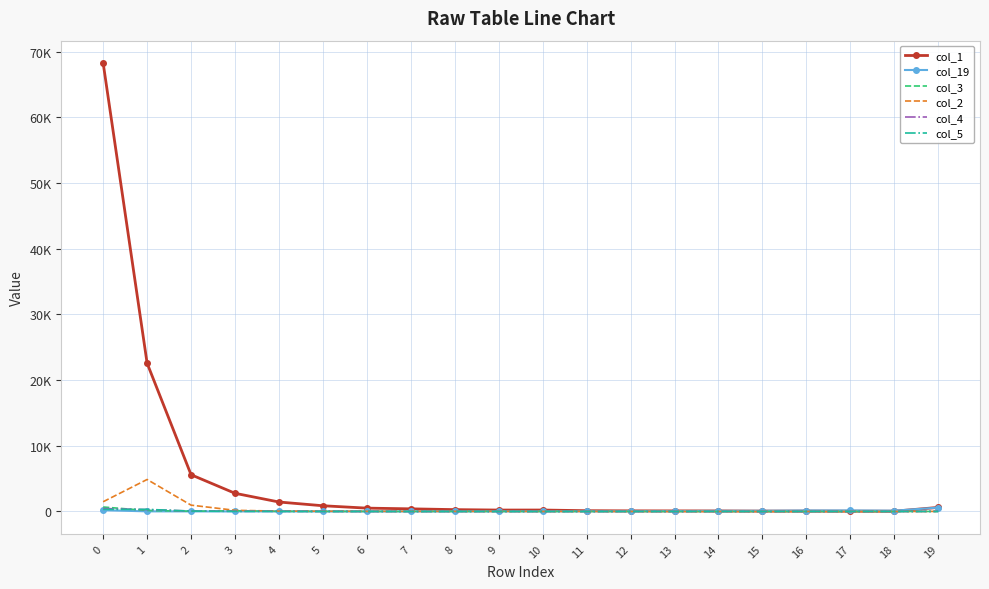

What is the difference between the second highest and minimum values in the col_3 series?

148